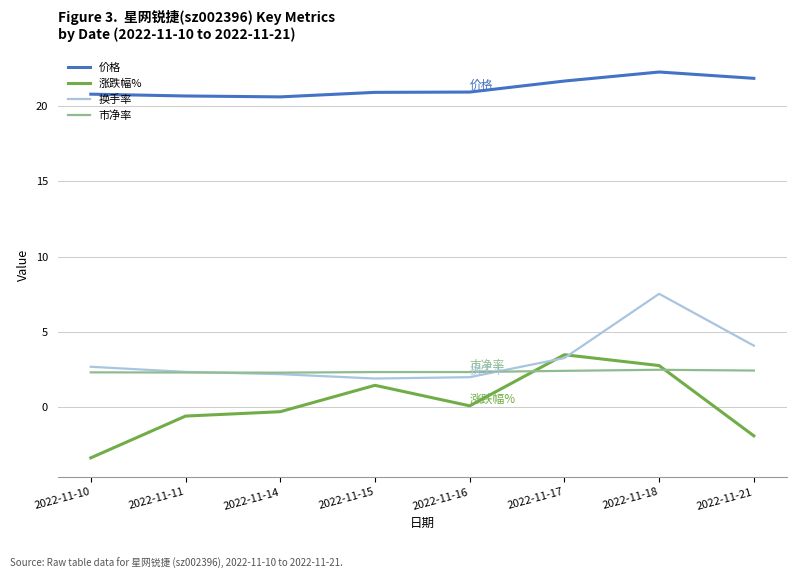

What are all the series names shown in the legend?

价格, 涨跌幅%, 换手率, 市净率